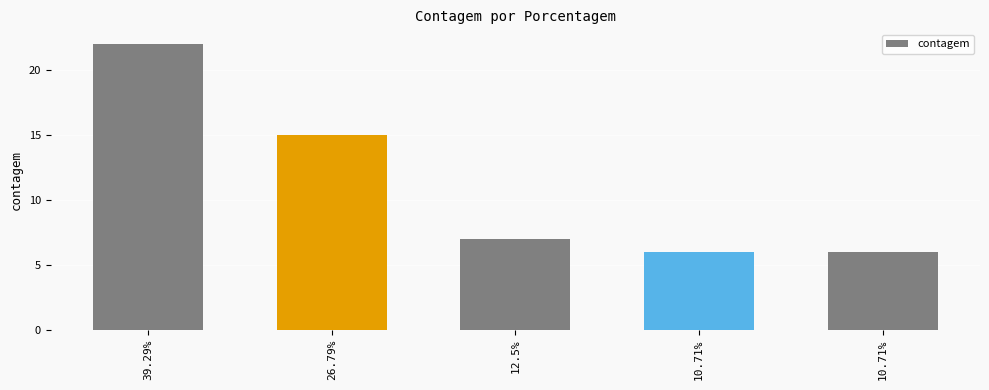

Does the chart contain any negative values?

No